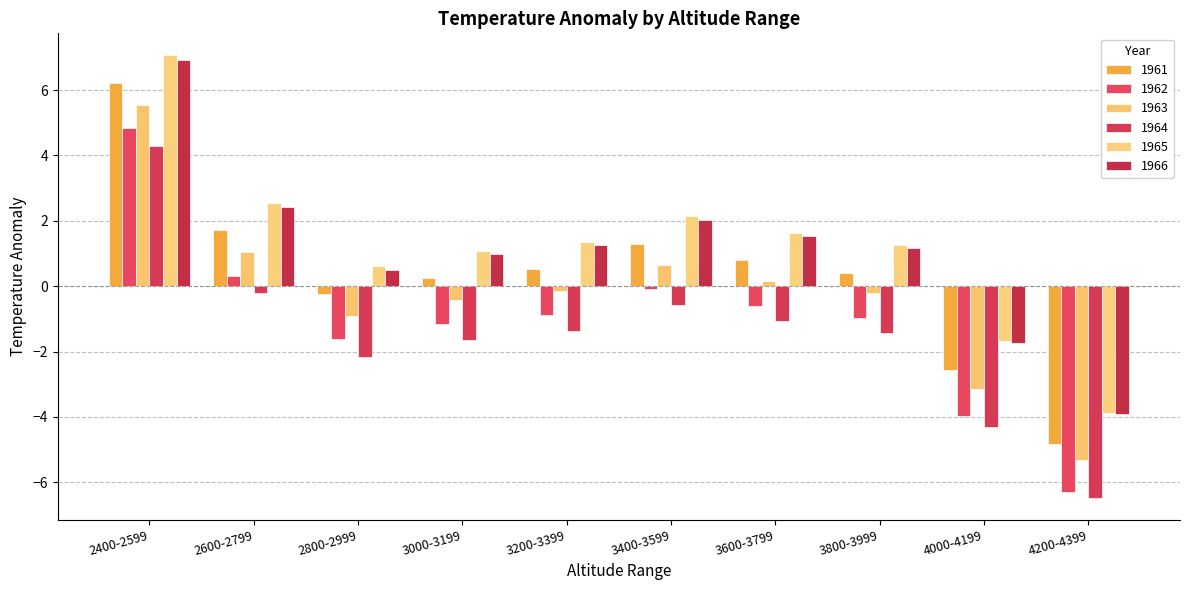

What is the value of the 1965 bar at the 1st from the left?

7.1